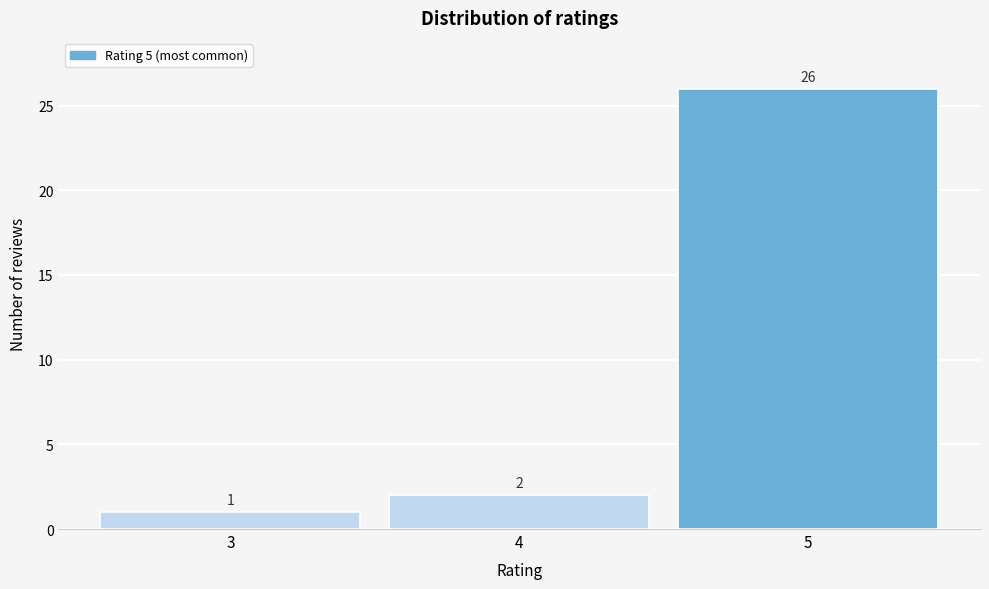

Reading left to right, transcribe this chart: for each bar, give the range it covers on the x-axis and its height.

2.5 to 3.5: 1
3.5 to 4.5: 2
4.5 to 5.5: 26